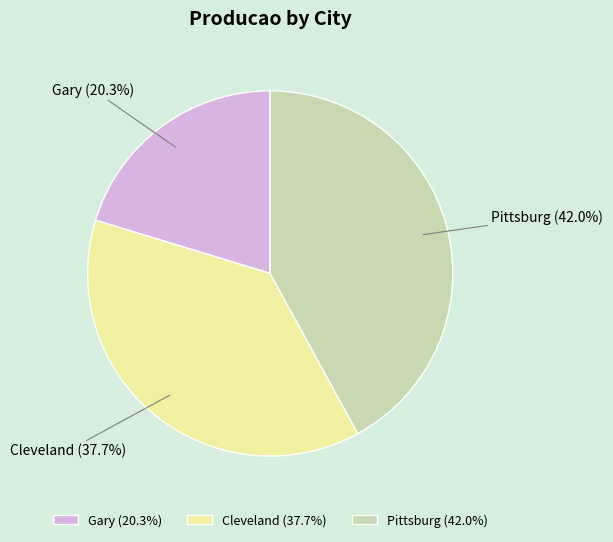

Does Gary represent more than half of the total?

No